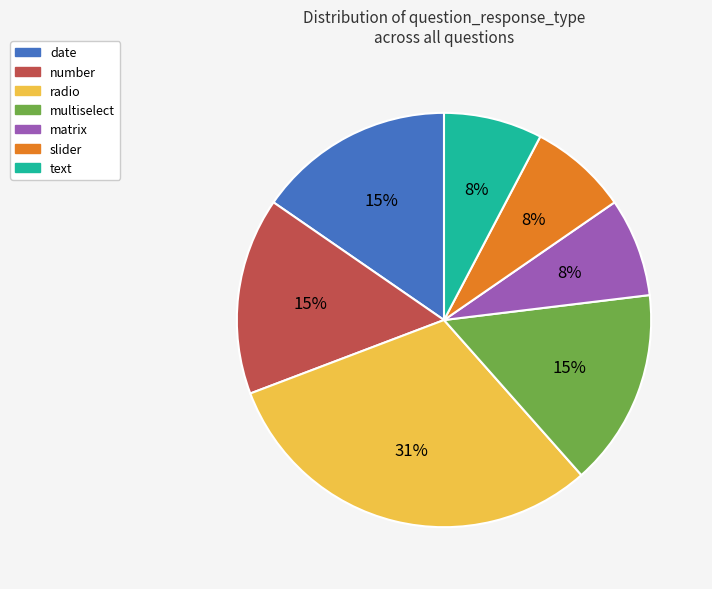

To the nearest percent, what is the difference between the largest and smallest slice percentages?

23%